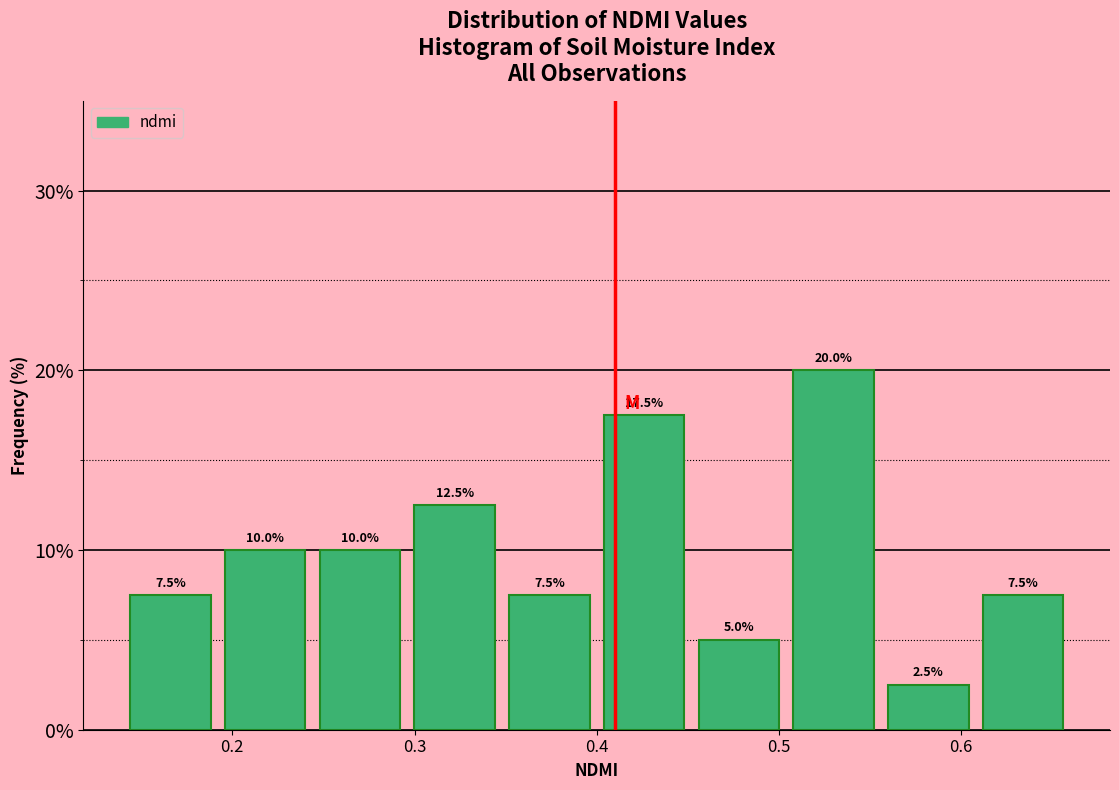

Reading left to right, transcribe this chart: for each bar, give the range it covers on the x-axis and its height. The bar edges are not printed on the chart, so give them approximately, as read against the axis.

0.140 to 0.192: 7.5
0.192 to 0.244: 10.0
0.244 to 0.296: 10.0
0.296 to 0.348: 12.5
0.348 to 0.400: 7.5
0.400 to 0.452: 17.5
0.452 to 0.504: 5.0
0.504 to 0.556: 20.0
0.556 to 0.608: 2.5
0.608 to 0.660: 7.5